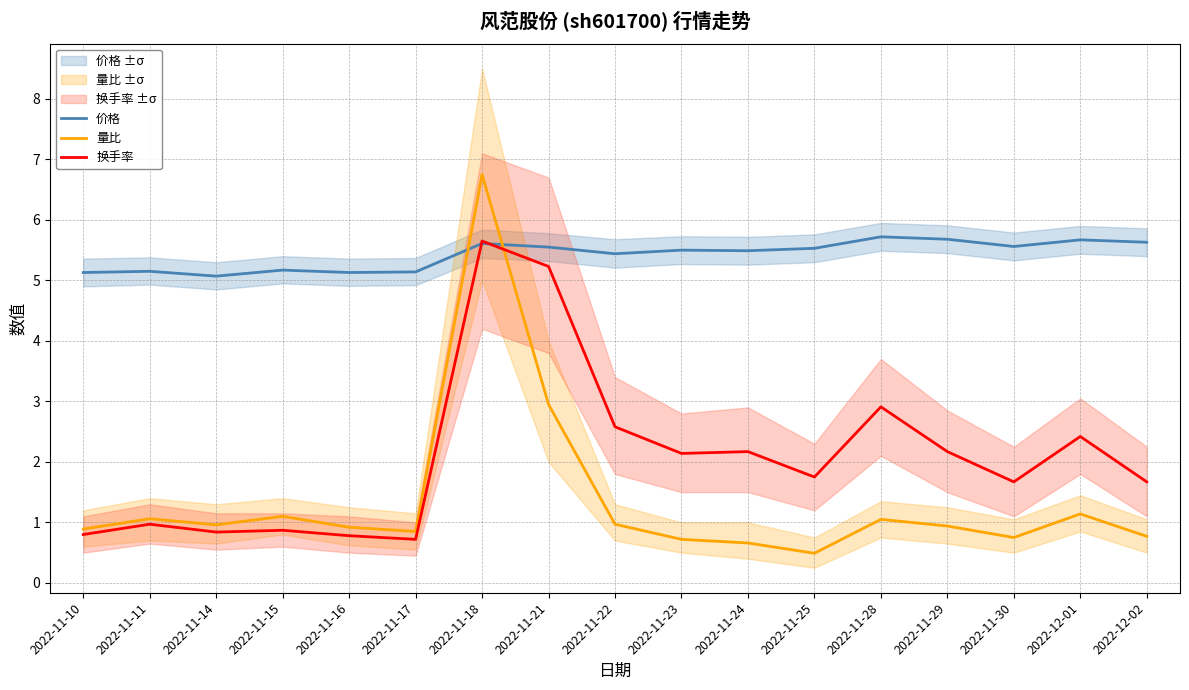

What are all the series names shown in the legend?

价格, 量比, 换手率